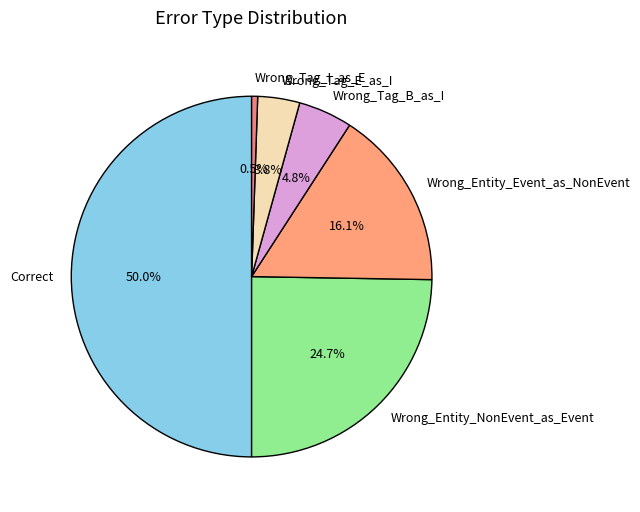

How many slices are in this pie chart?

6